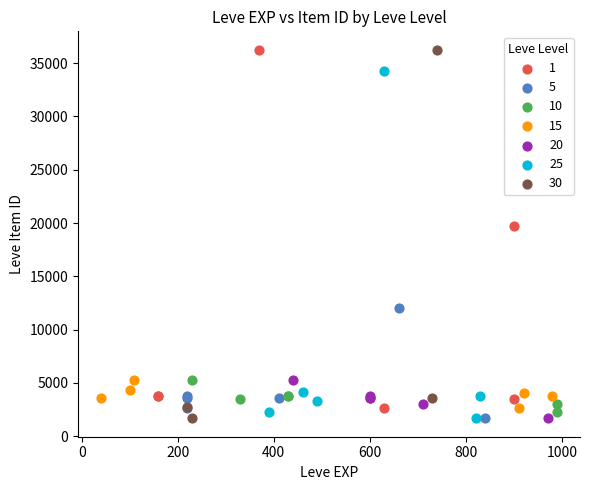

Which series has the widest spread of Y values?

30